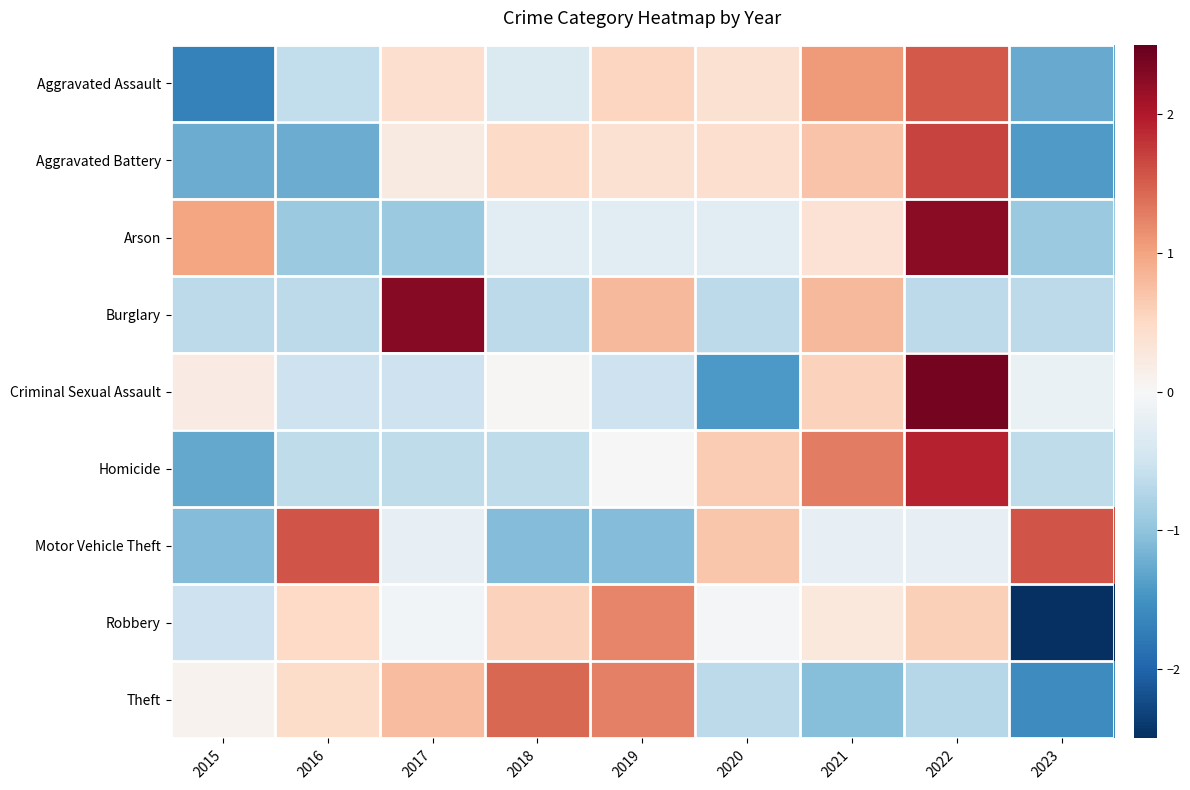

At which category does the chart reach its peak across all series?

2022